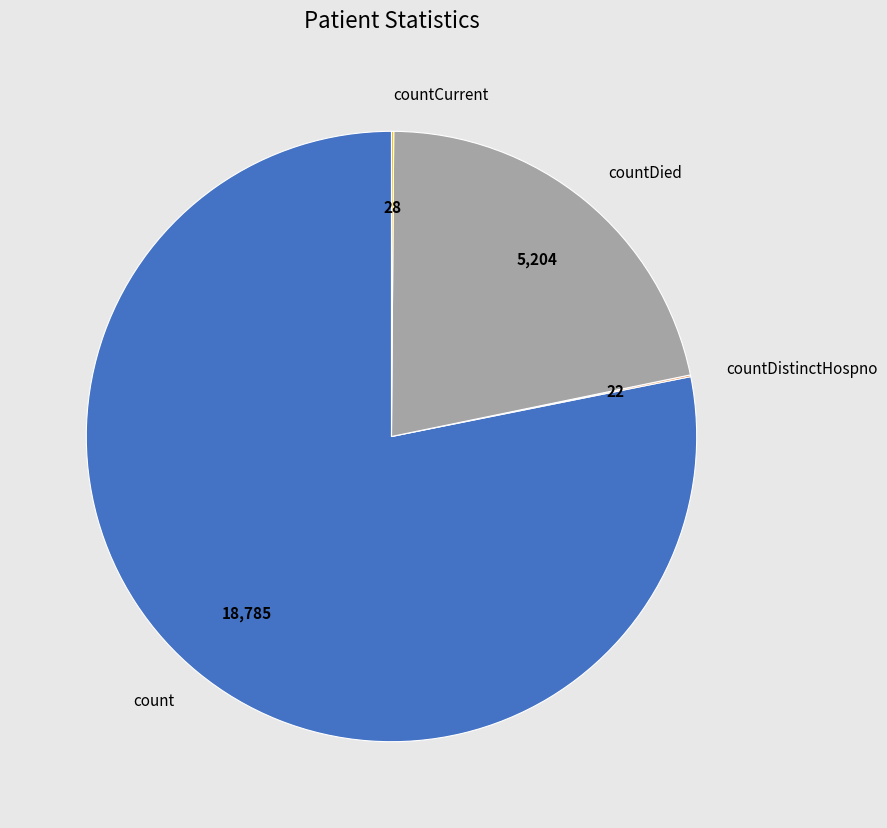

Which slice represents more than half of the pie?

count